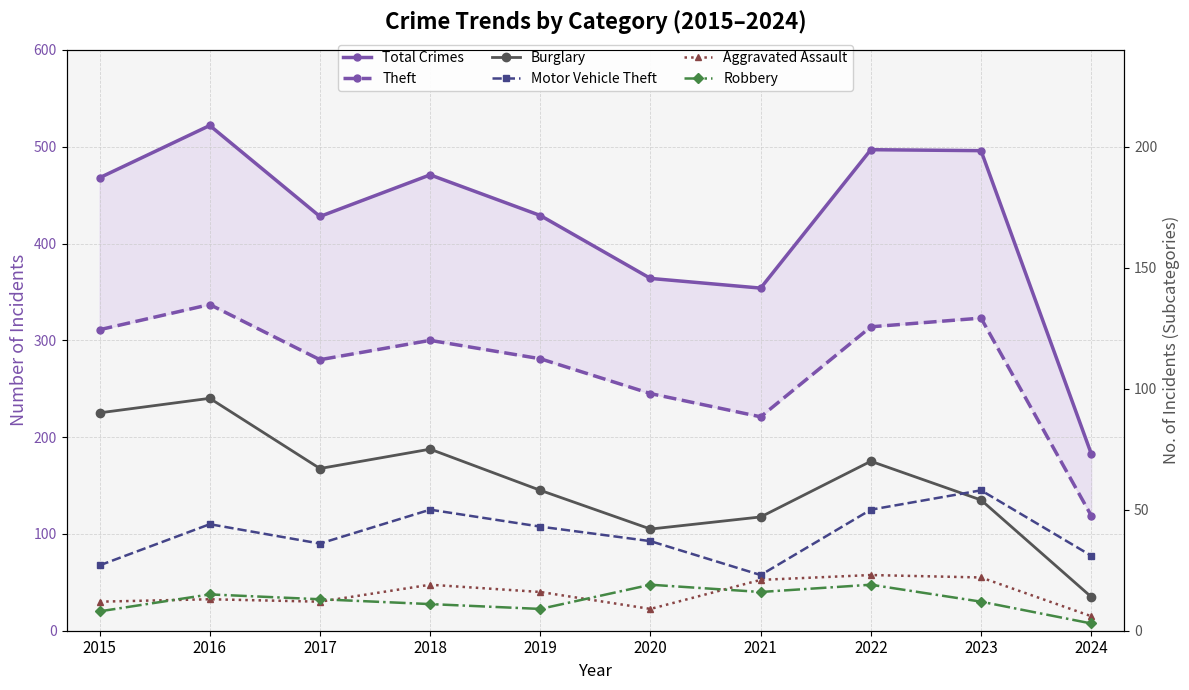

How many lines are shown in the chart?

6